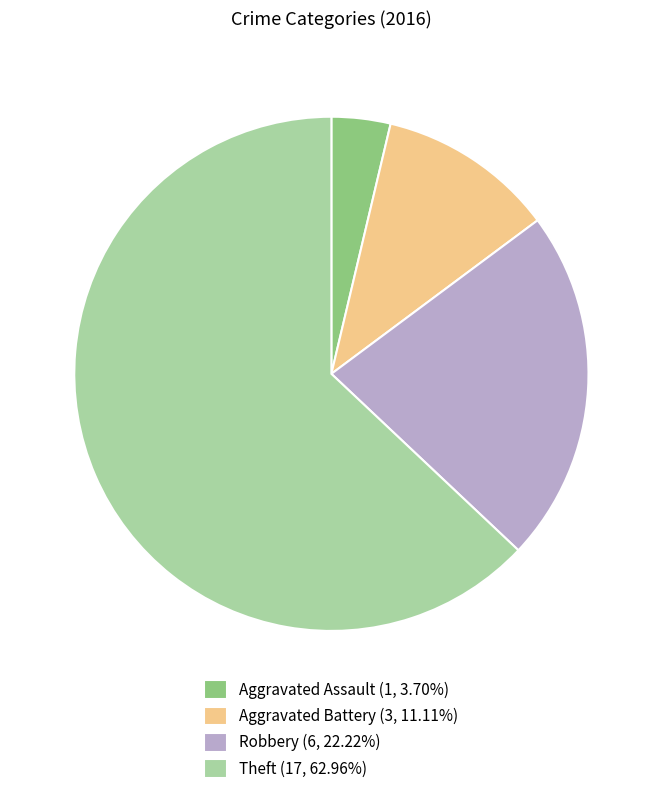

Combined, do Aggravated Battery (3, 11.11%) and Theft (17, 62.96%) account for over 50%?

Yes